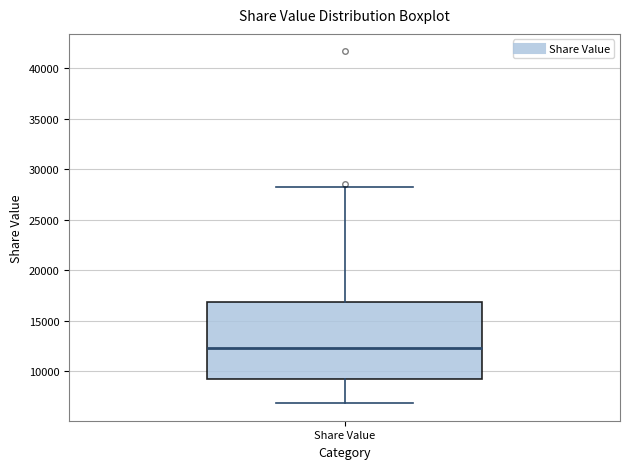

Where does the median line of the box for Share Value sit on the y-axis? The values are not printed on the chart, so give them approximately, as read against the axis.

12500